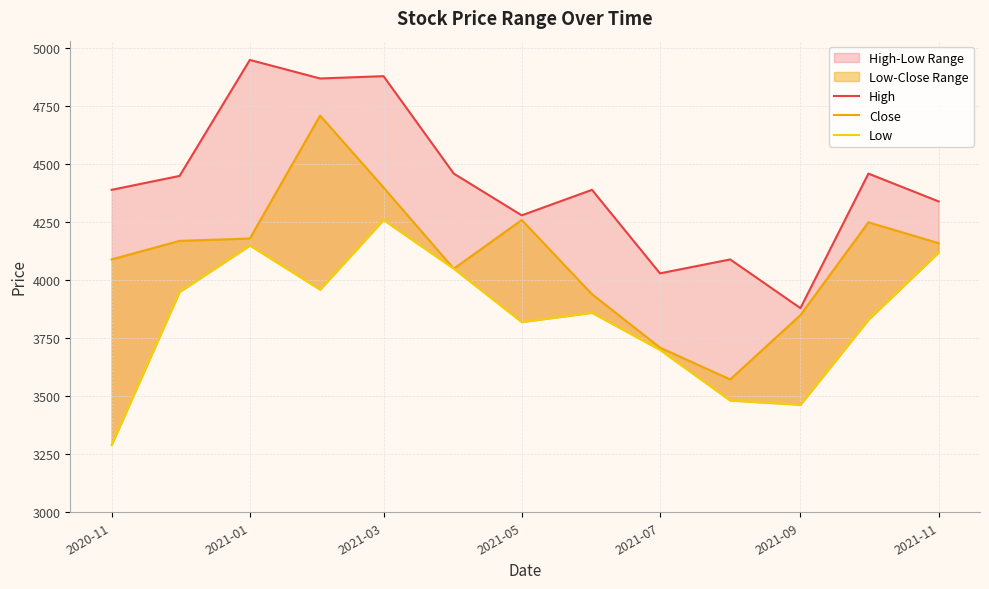

What is the value of the High point at the 10th from the left?

4090.0